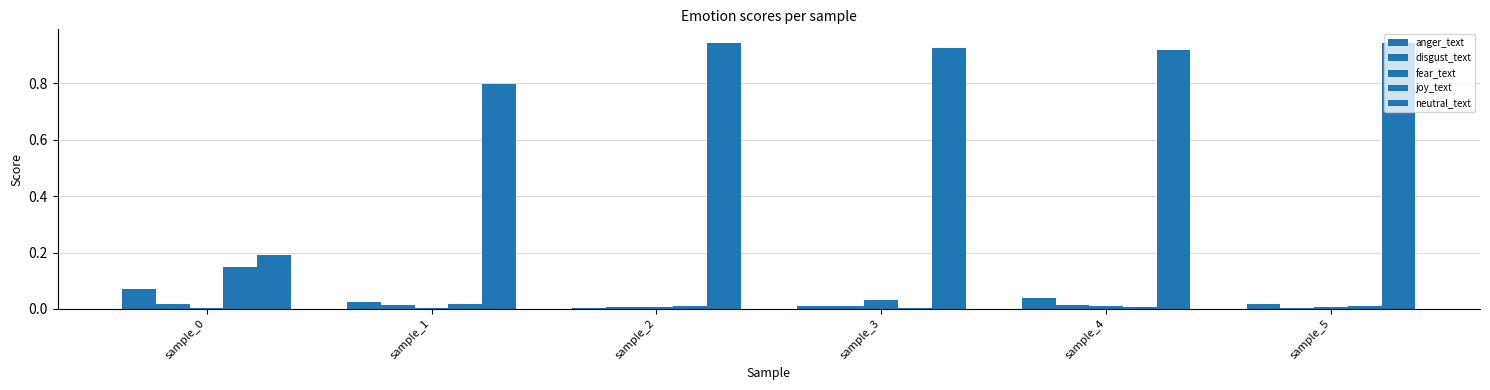

Between sample_3 and sample_1, which is larger?

sample_1